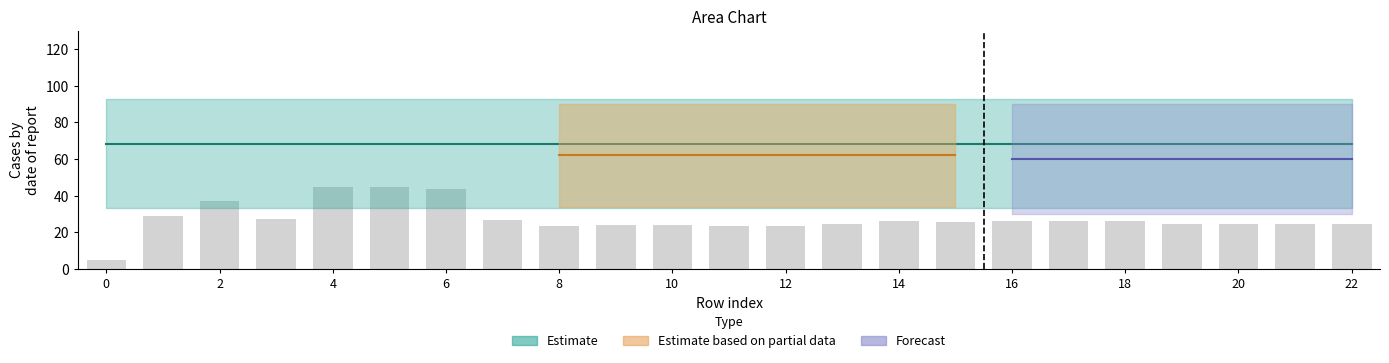

What is the greatest value displayed?

45.0